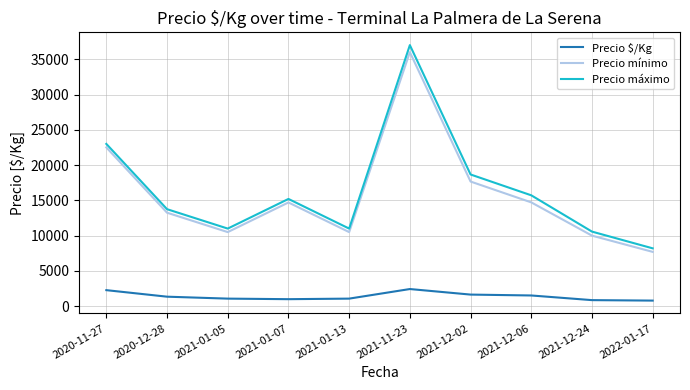

List the series in order of their peak value, lowest first.

Precio $/Kg, Precio mínimo, Precio máximo